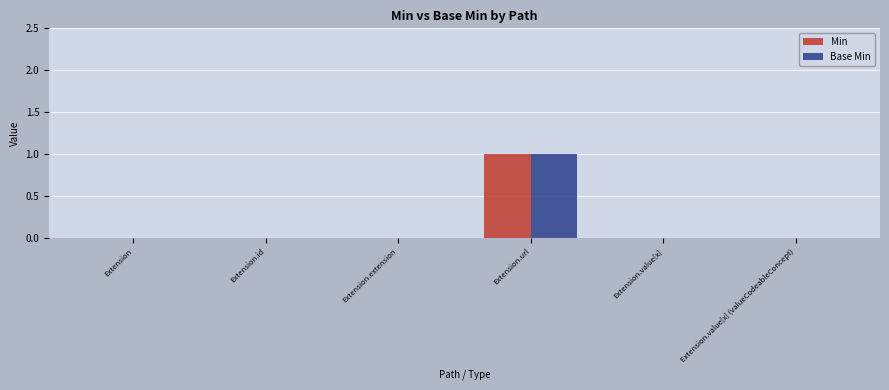

The Min series shows 0 at Extension.value[x]. True or false?

True